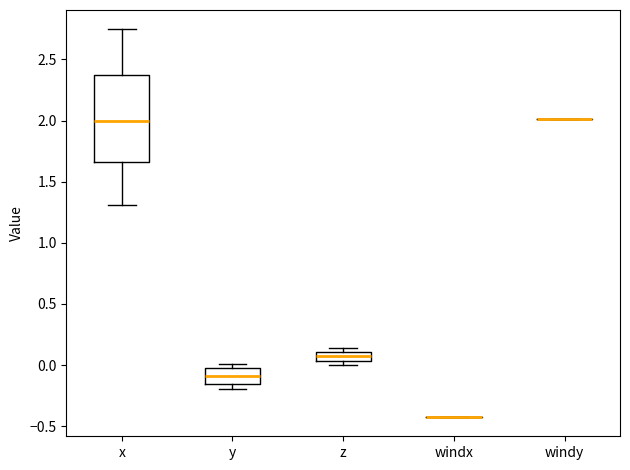

Which box is the tallest, from its lower edge to its upper edge?

x